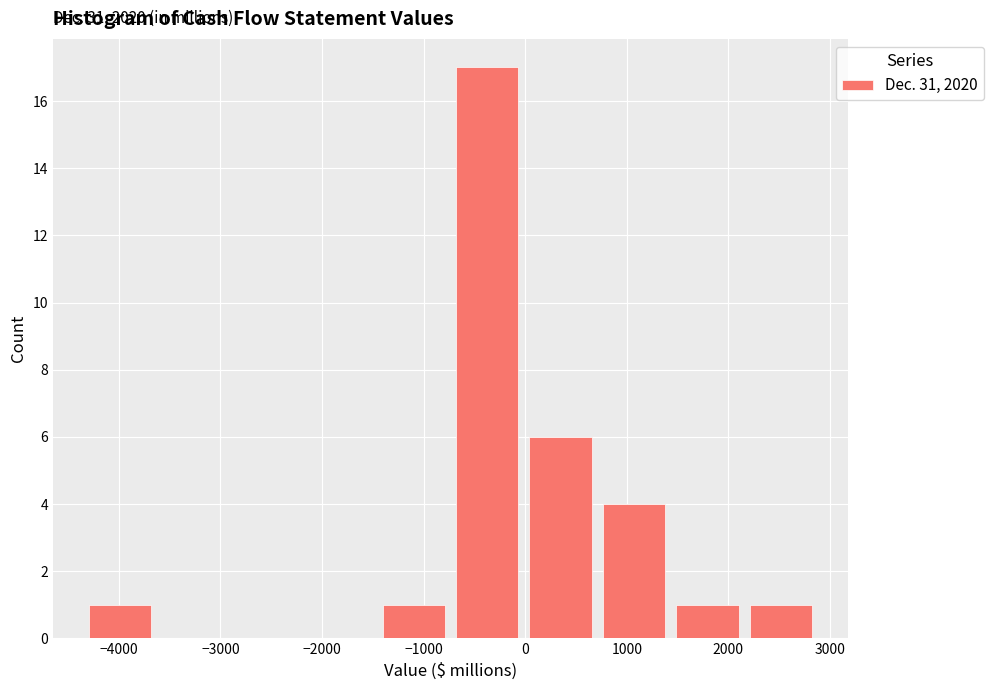

Over which range of the x-axis is the bar tallest?

-700 to 0